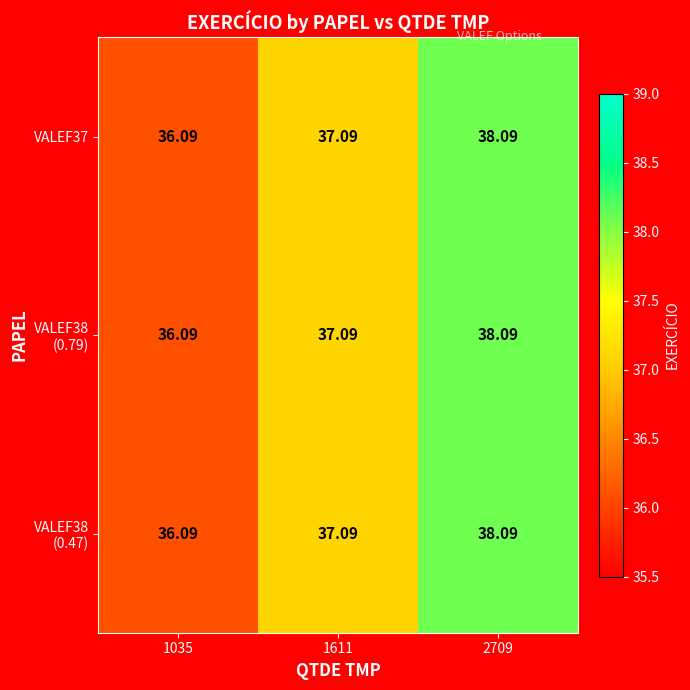

How many distinct data groups are displayed?

3